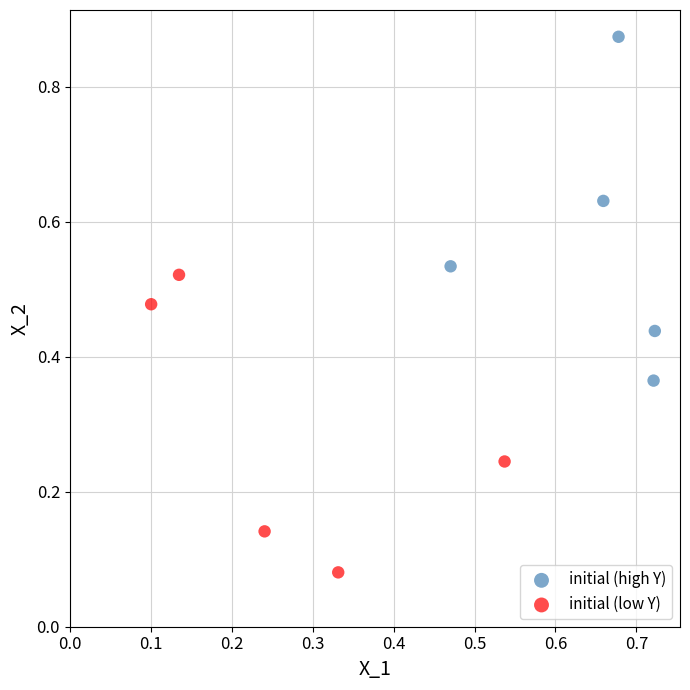

Which series contains the lowest Y value?

initial (low Y)